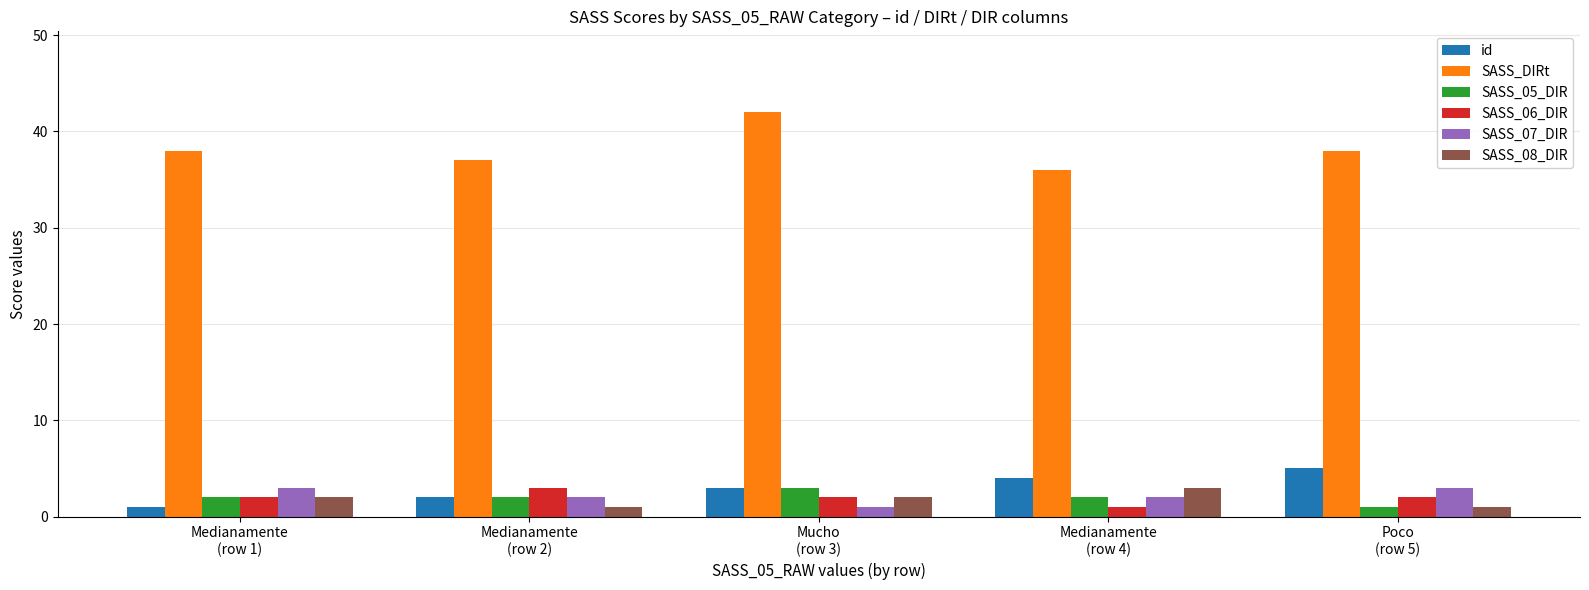

The SASS_DIRt series shows 37 at Medianamente
(row 2). True or false?

True